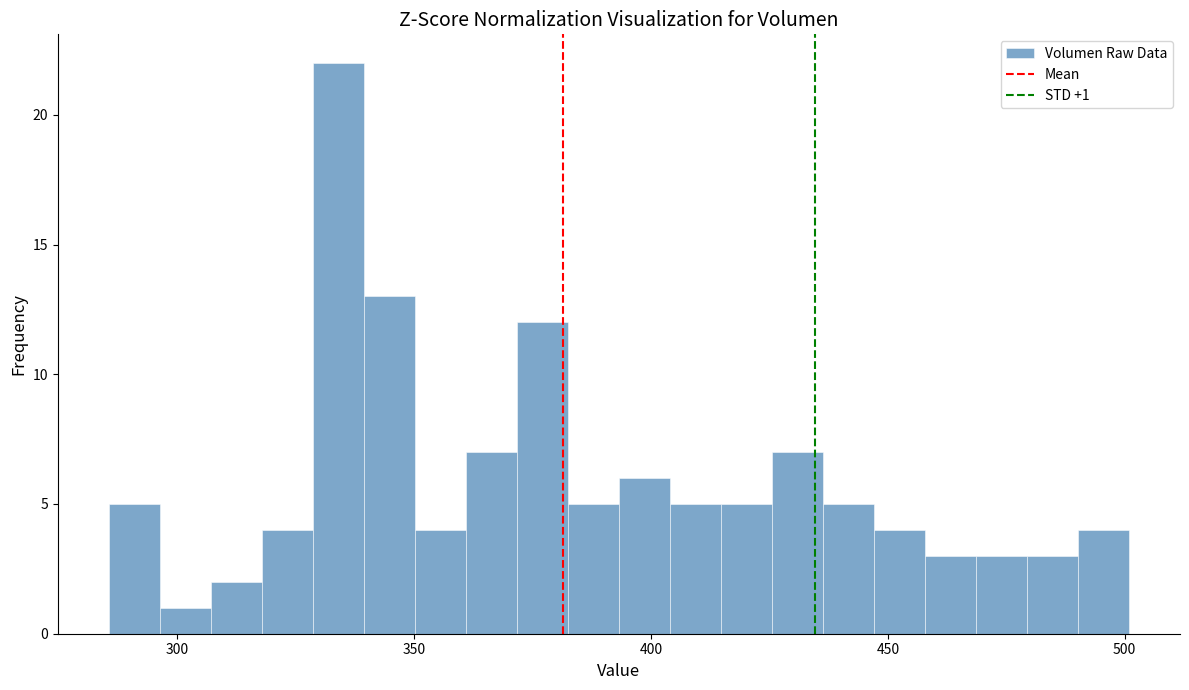

Around what value on the x-axis is the tallest bar? Give the approximate position of its centre, as read against the axis.

335